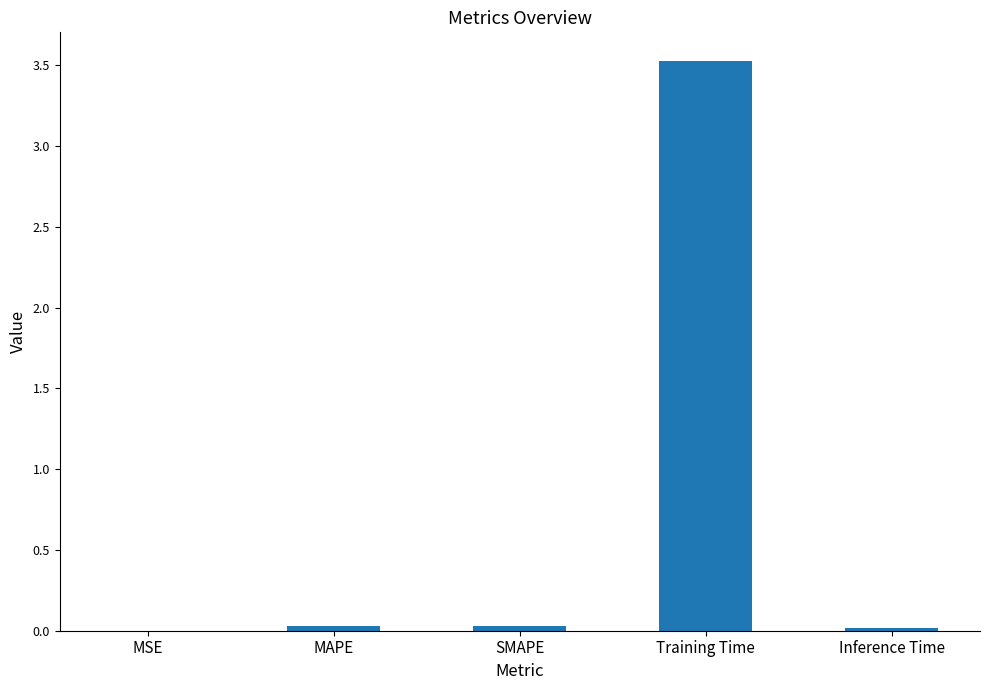

Is it true that the value at MAPE is 0.0?

True